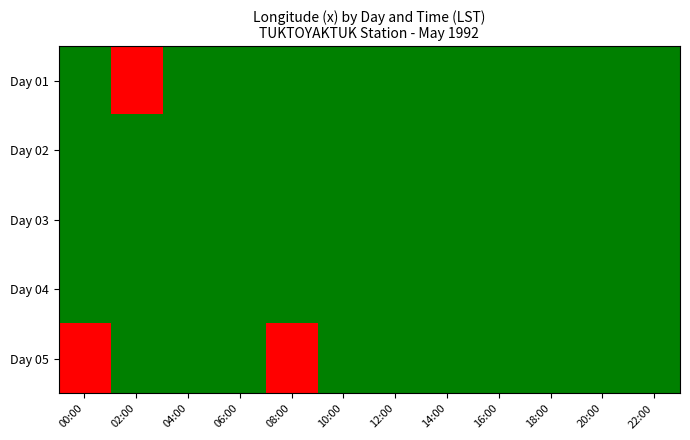

Rank the series at 20:00 from lowest to highest value.

Day 01, Day 02, Day 03, Day 04, Day 05